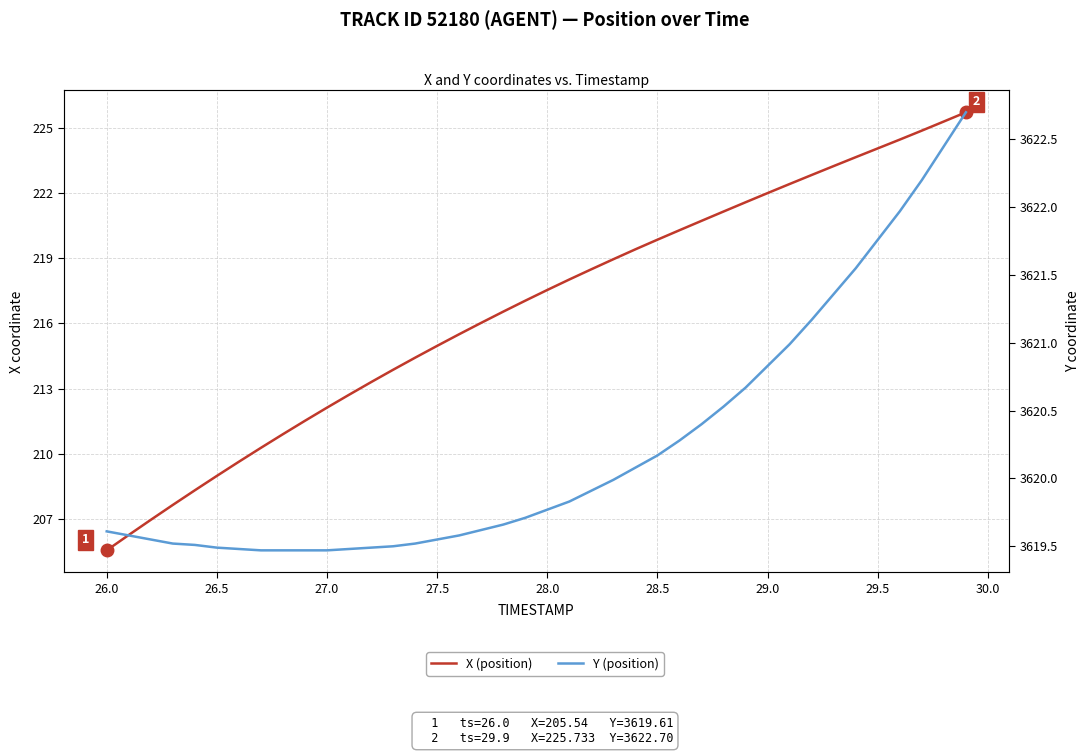

List the series in order of their peak value, highest first.

Y (position), X (position)